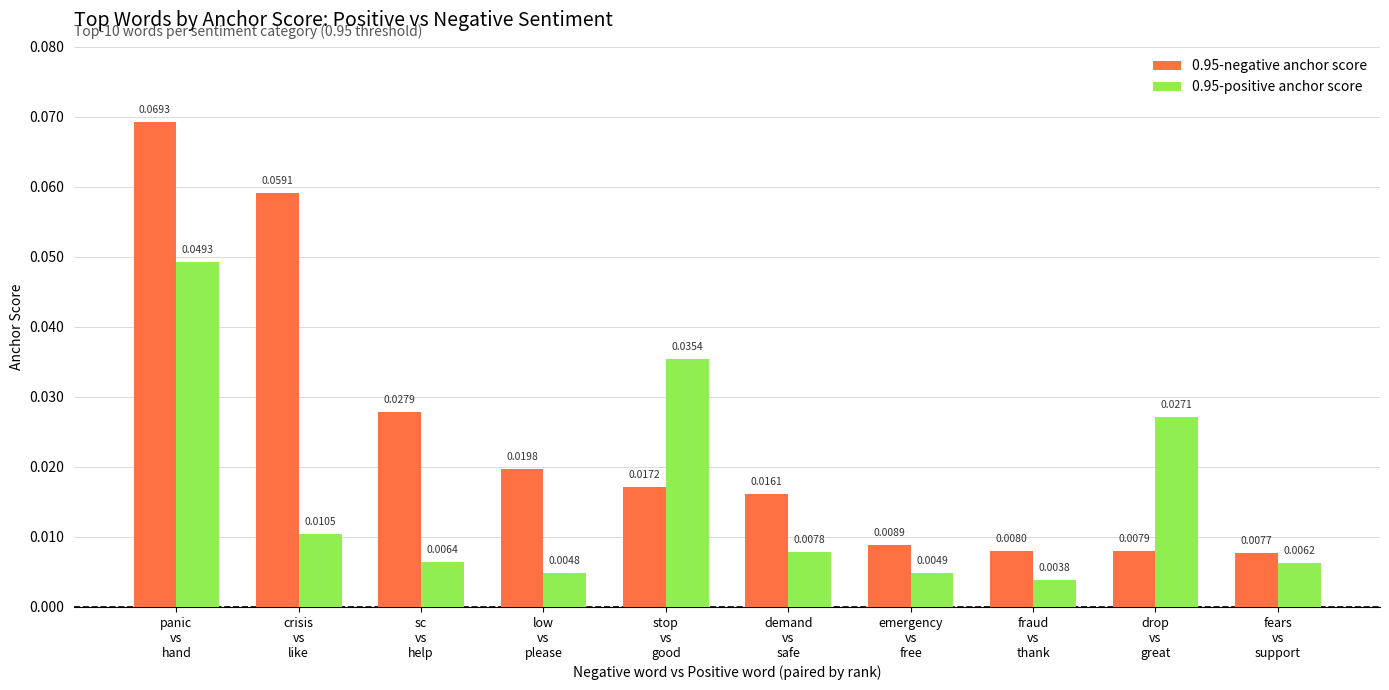

Rank the series by their maximum value, from highest to lowest.

0.95-negative anchor score, 0.95-positive anchor score